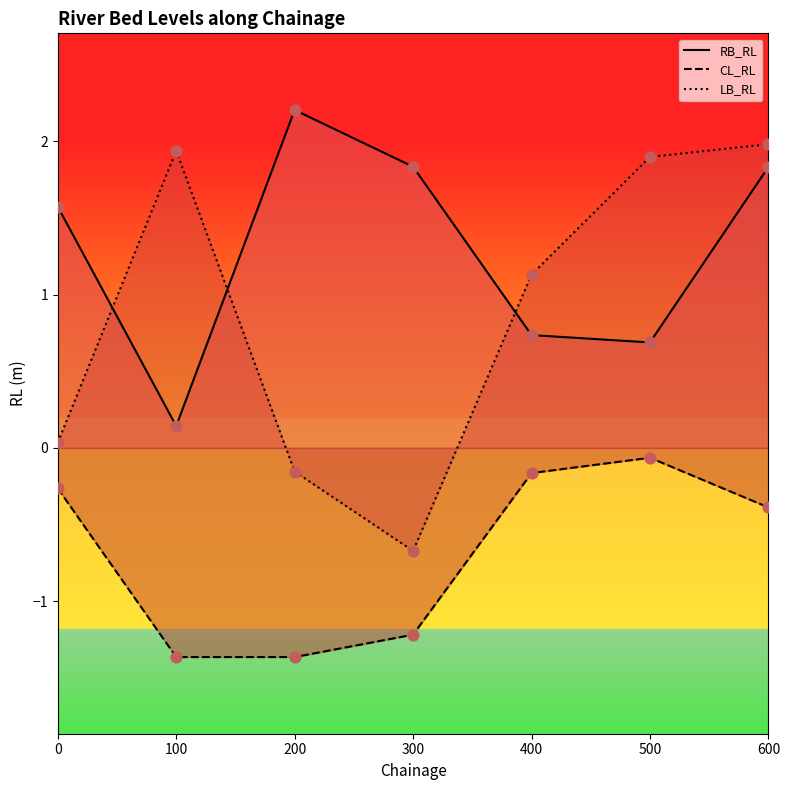

At how many categories does at least one series exceed 0?

7